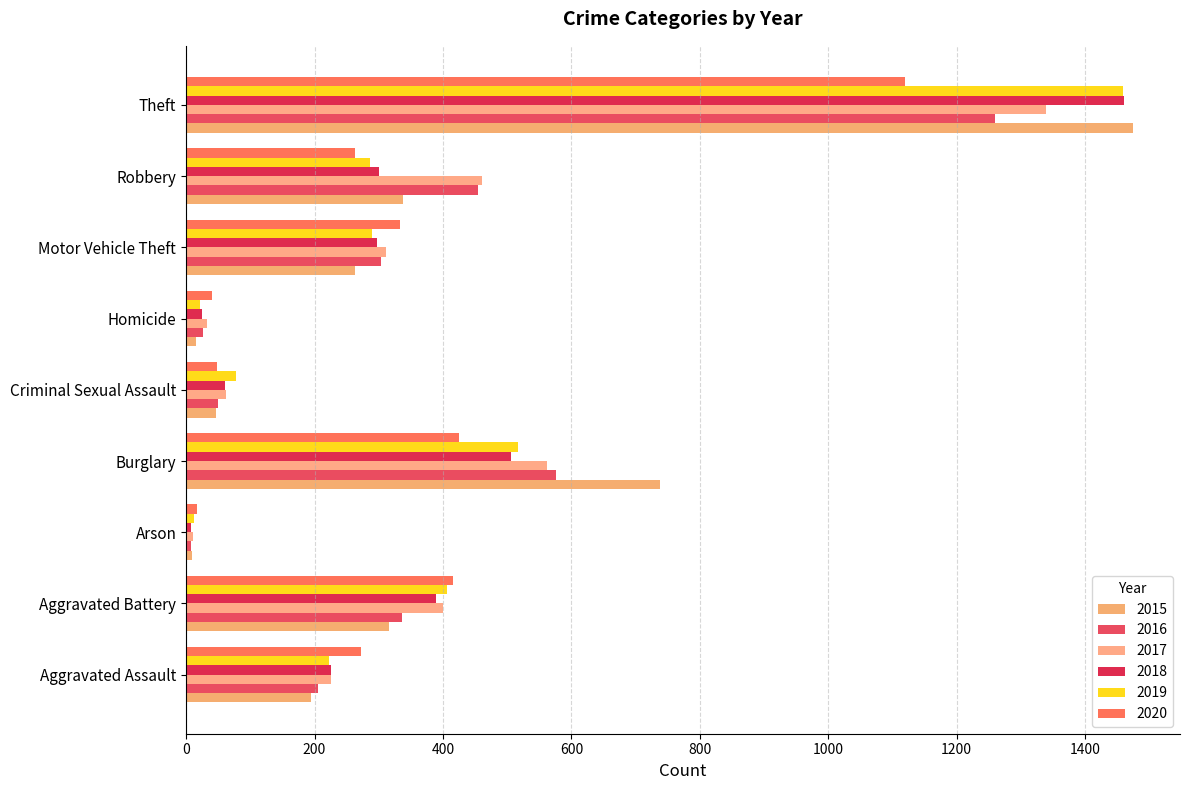

What is the difference between the 2020 values at Robbery and Aggravated Battery?

152